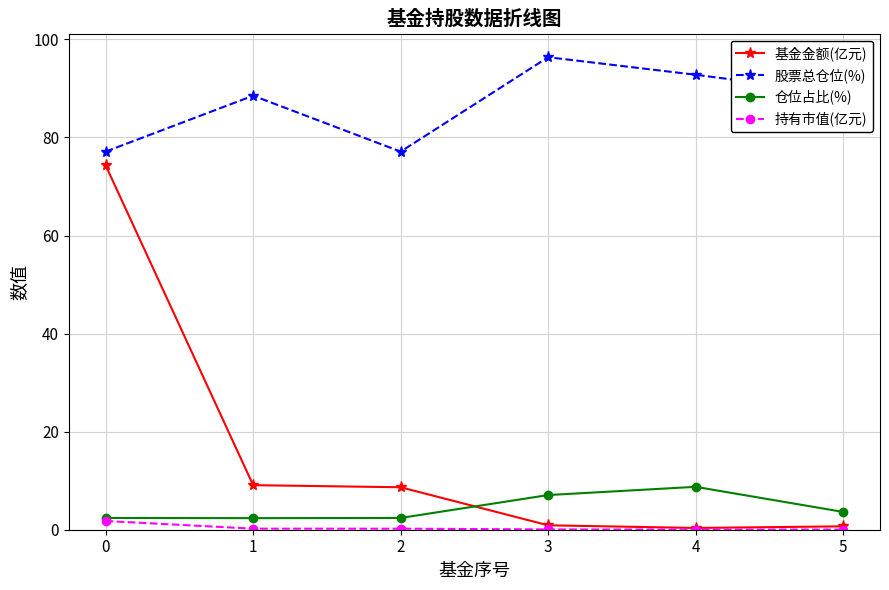

True or false: 股票总仓位(%) and 基金金额(亿元) cross at least once.

False